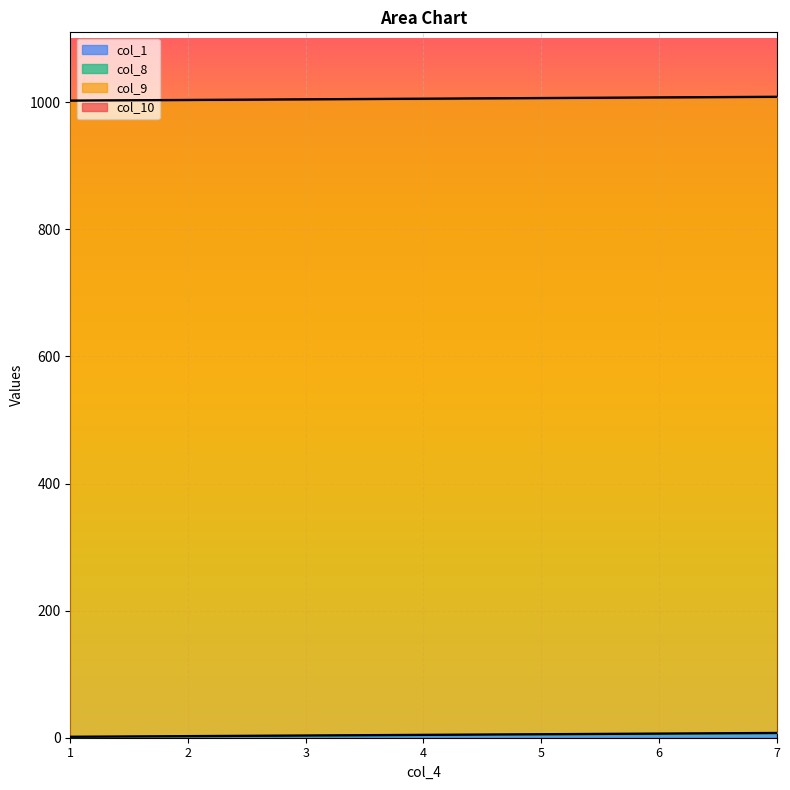

True or false: col_9 and col_1 intersect in this chart.

False